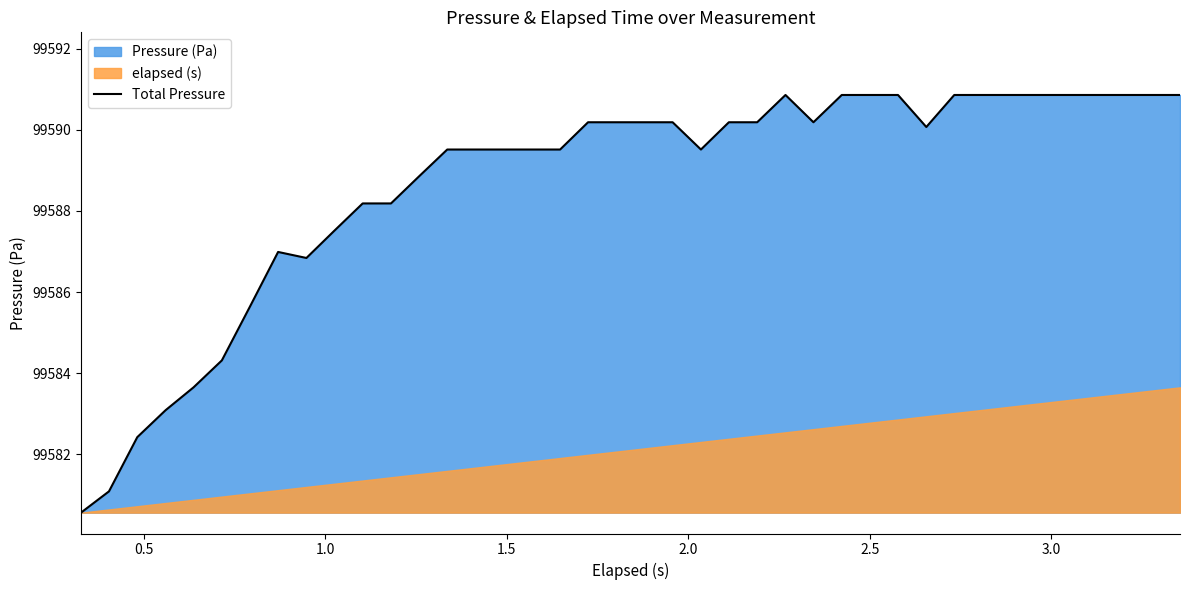

How many lines are shown in the chart?

1